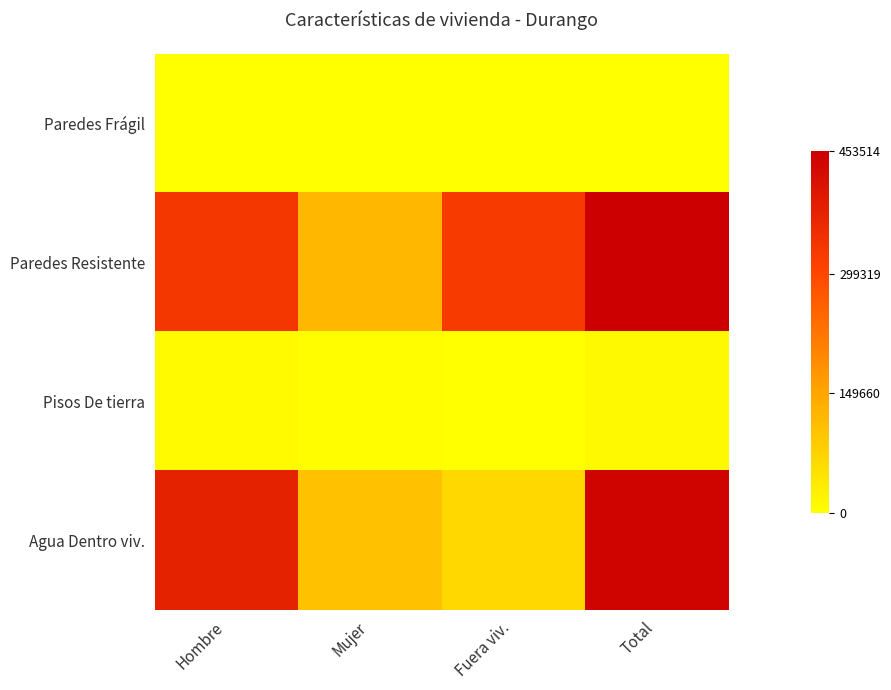

What is the greatest value displayed?

1.0